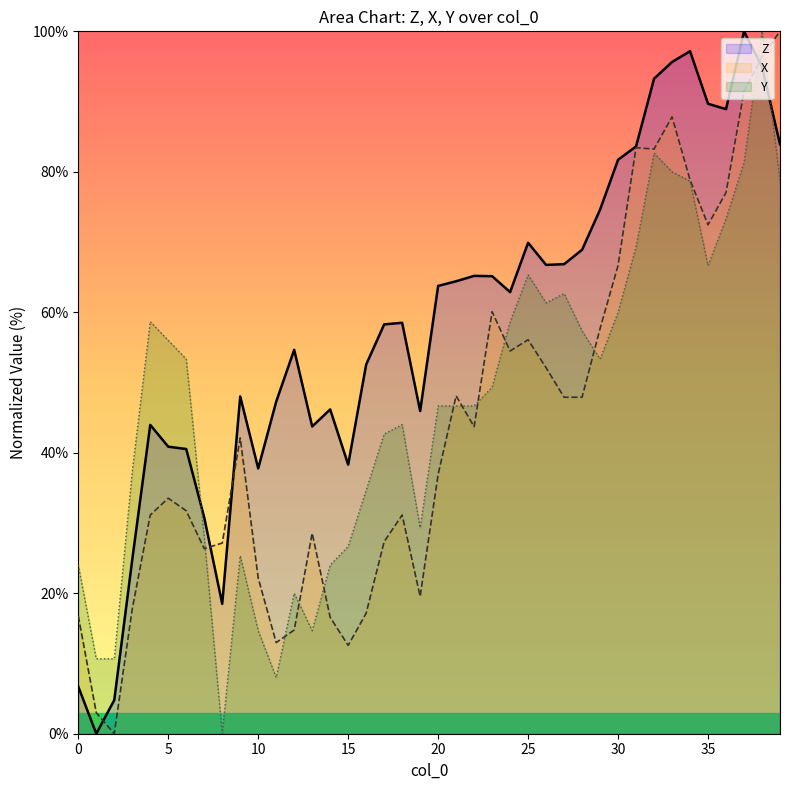

What is the value of the Y point at the 31st from the left?

60.0